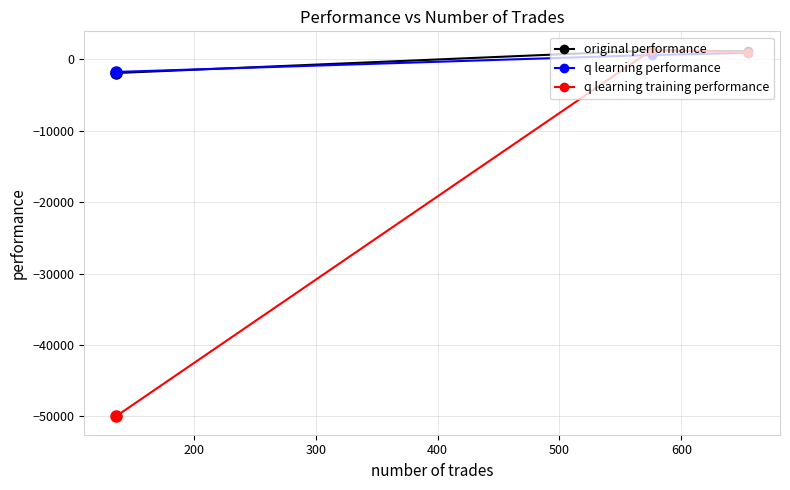

Which series has the widest spread of values?

q learning training performance